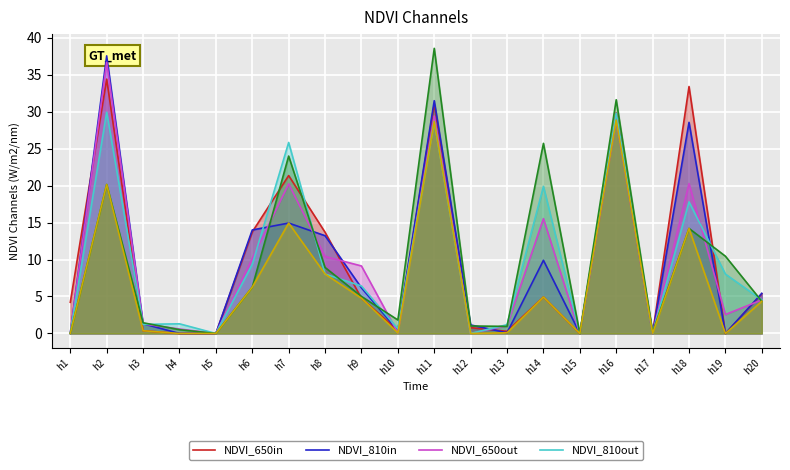

What is the value of the No Regret point at the 13th from the left?

0.1